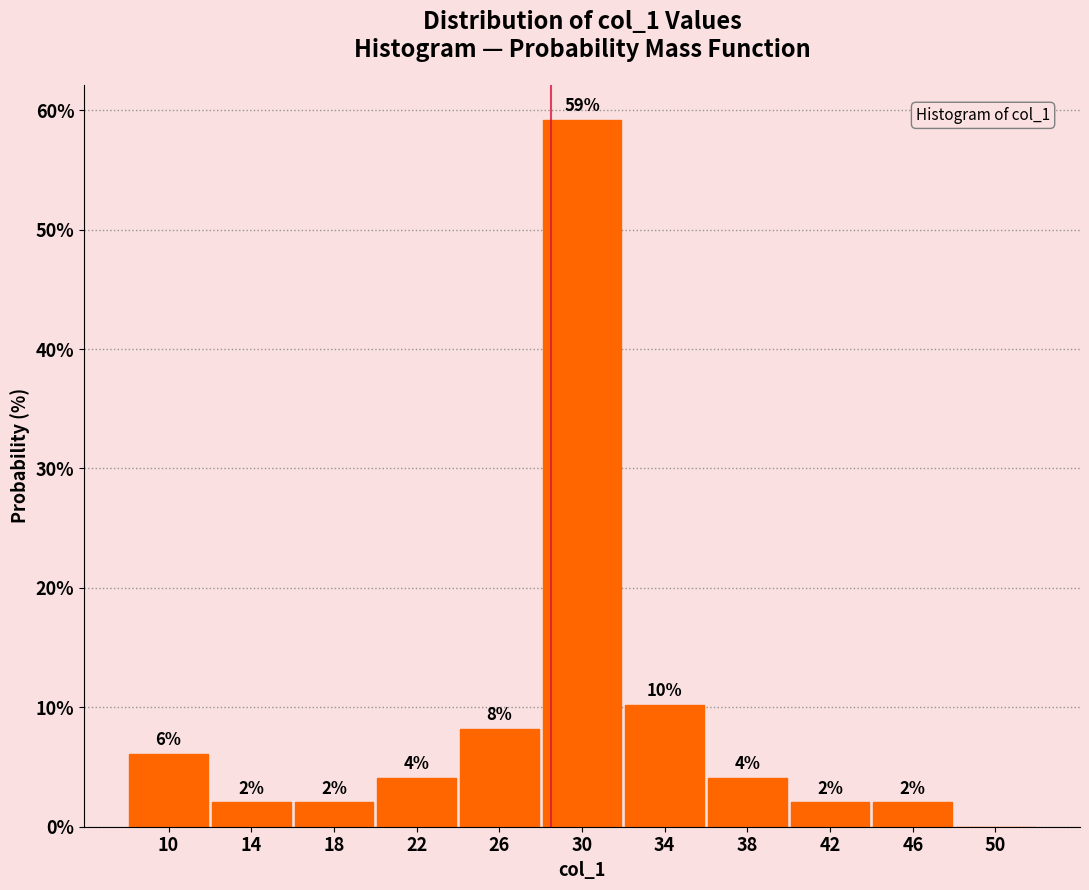

Which label corresponds to the largest value in the chart?

30